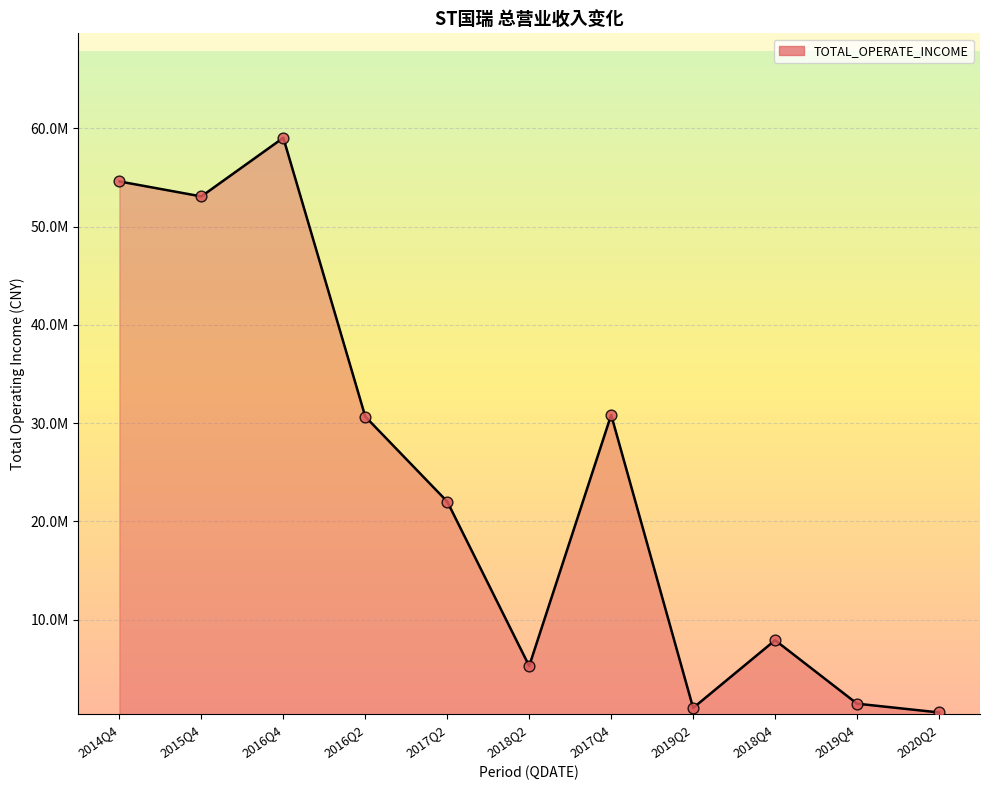

What is the ratio of the value at 2019Q4 to the value at 2019Q2?

1.4